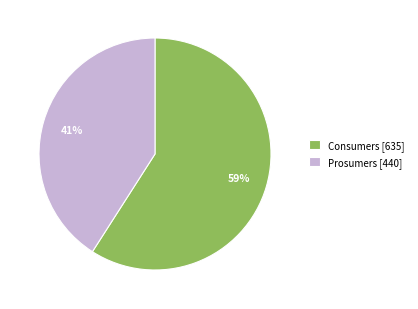

What is the ratio of the value at Consumers to the value at Prosumers?

1.4